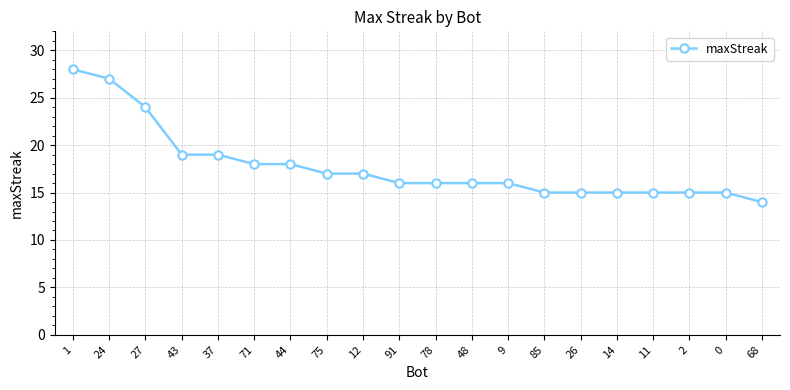

Is it true that the value at 78 is 11?

False